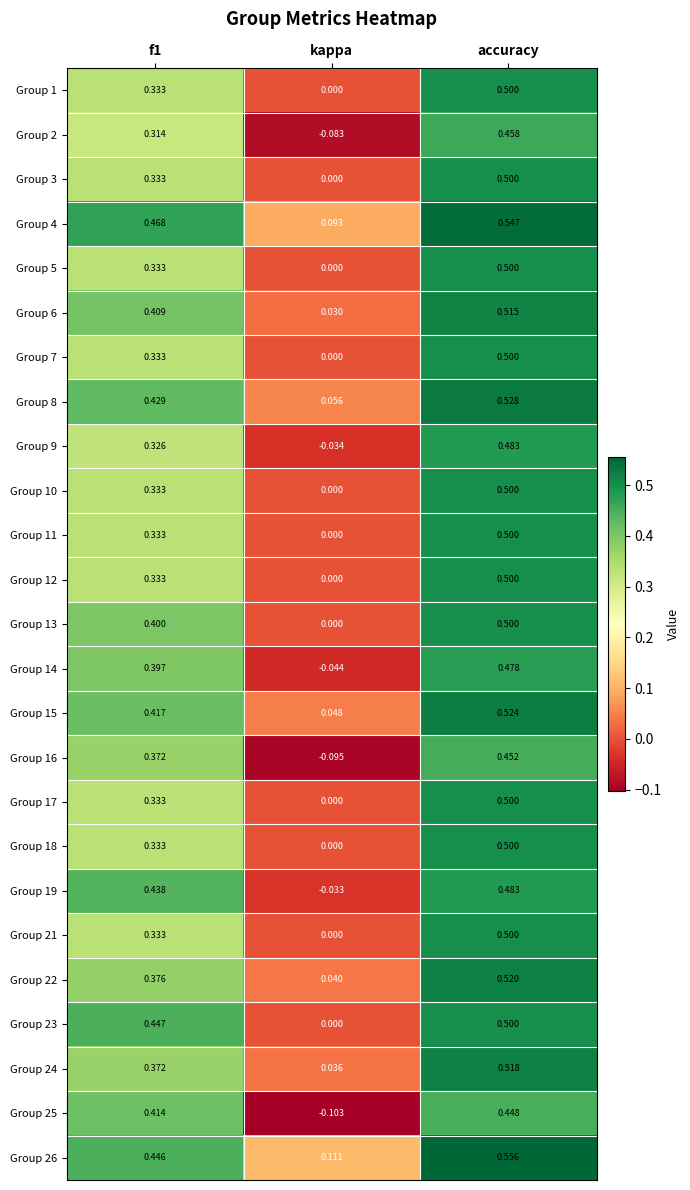

Which series has the widest spread of values?

Group 25